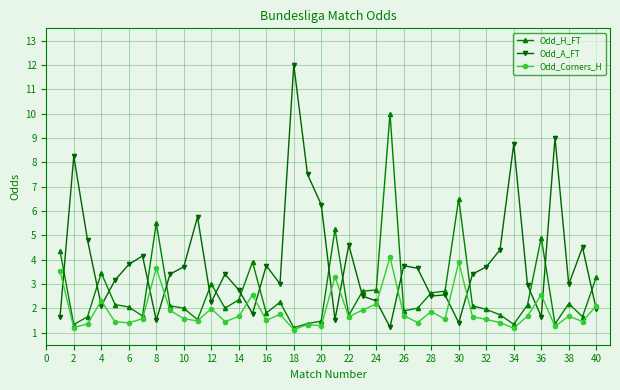

Which series has the largest range (max minus min)?

Odd_A_FT